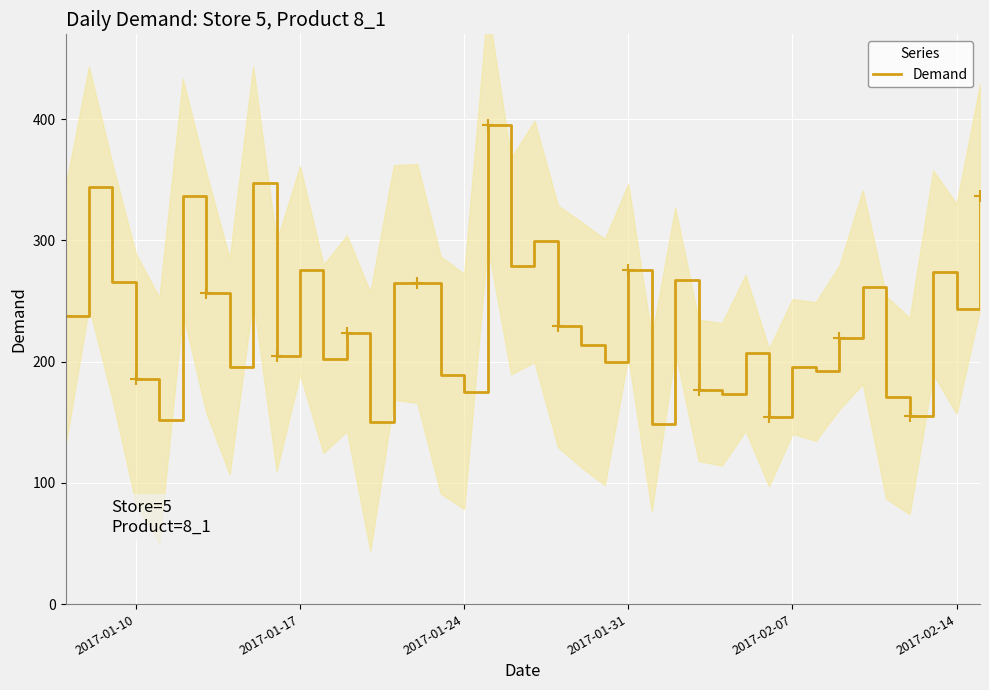

What is the minimum value for Demand?

148.5